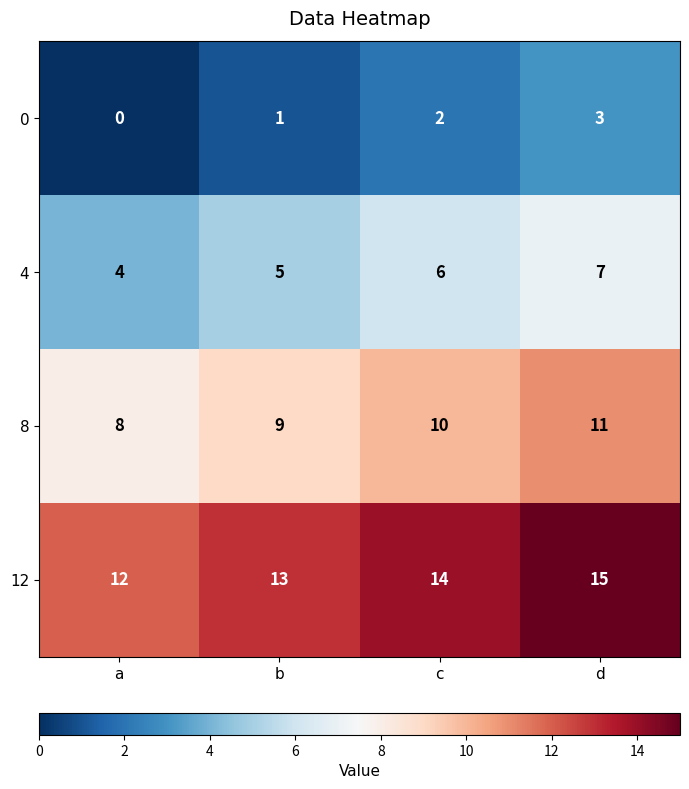

How many values in 0 are above zero?

3